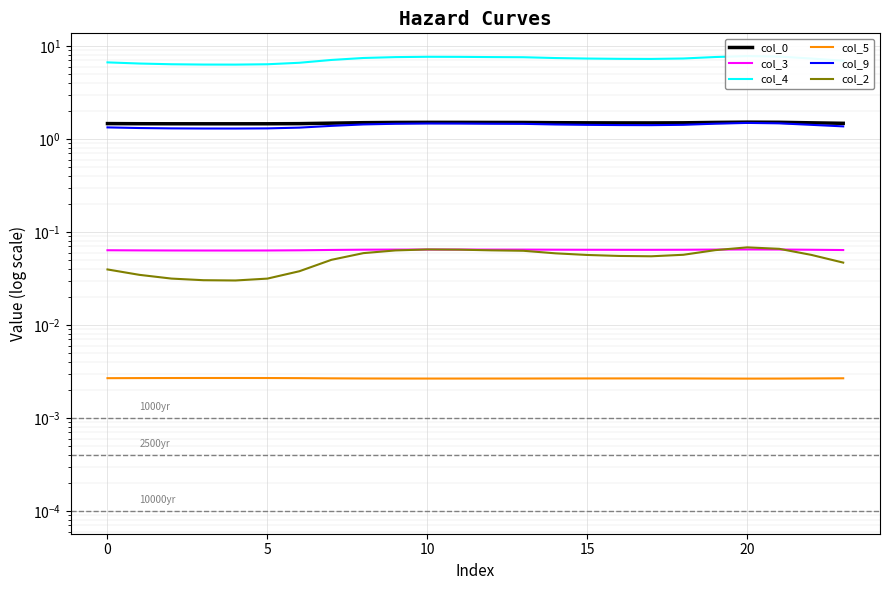

Is this an area chart (filled region under the line)?

No